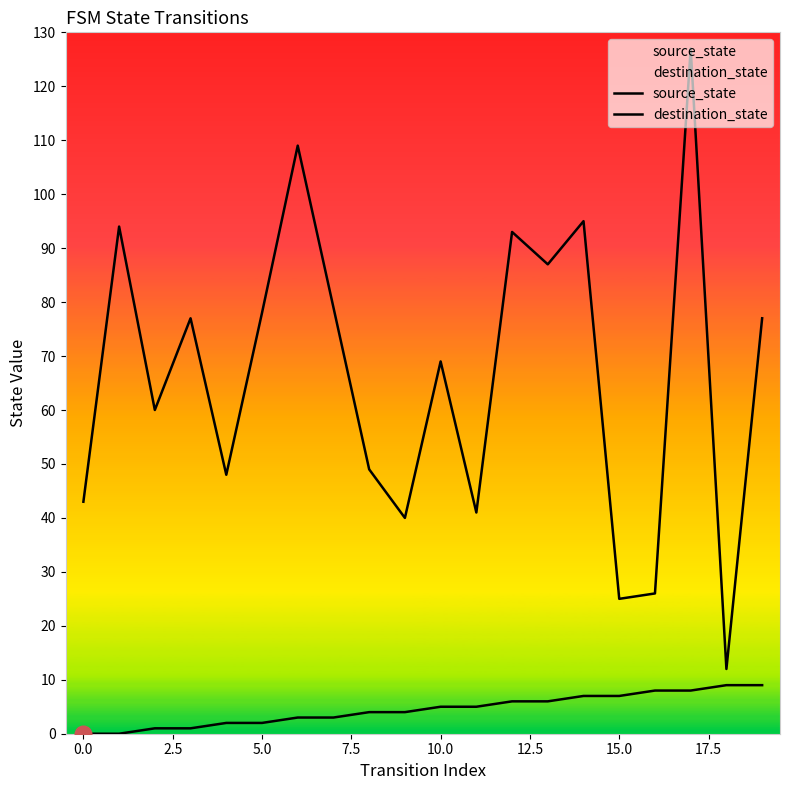

Is the value of destination_state at 10 greater than the value of source_state at 15.0?

Yes